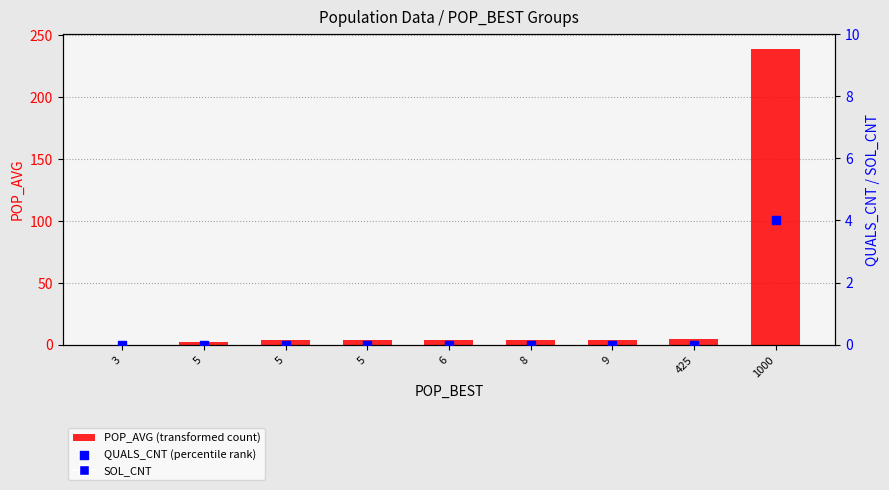

Which series has the largest total across all categories?

POP_AVG (transformed count)